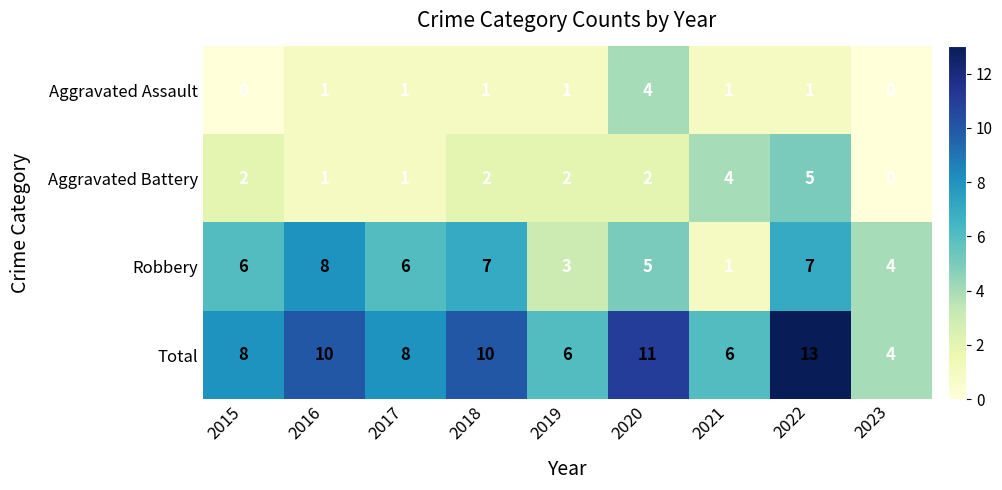

What is the sum of the Total values at 2018 and 2015?

18